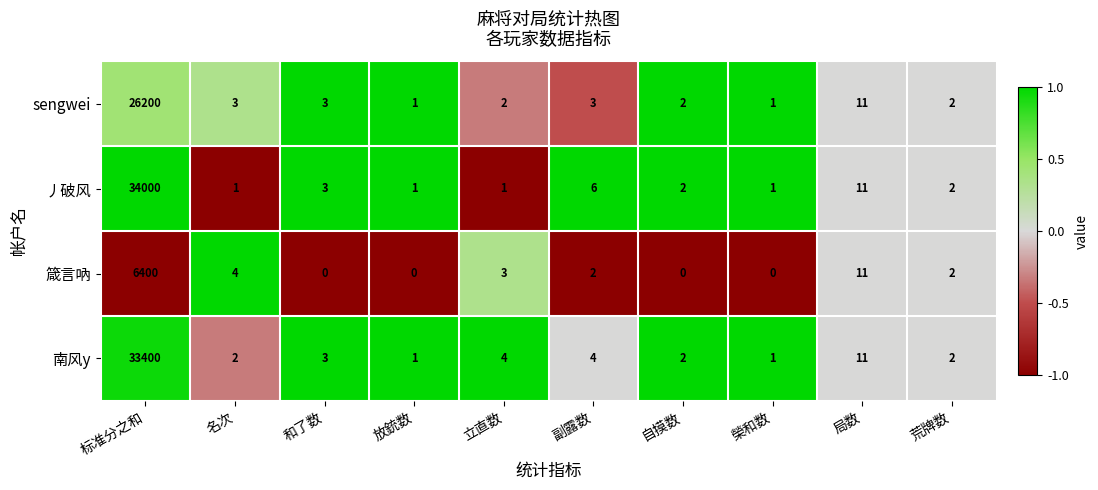

The 南风y series shows 2 at 榮和数. True or false?

False